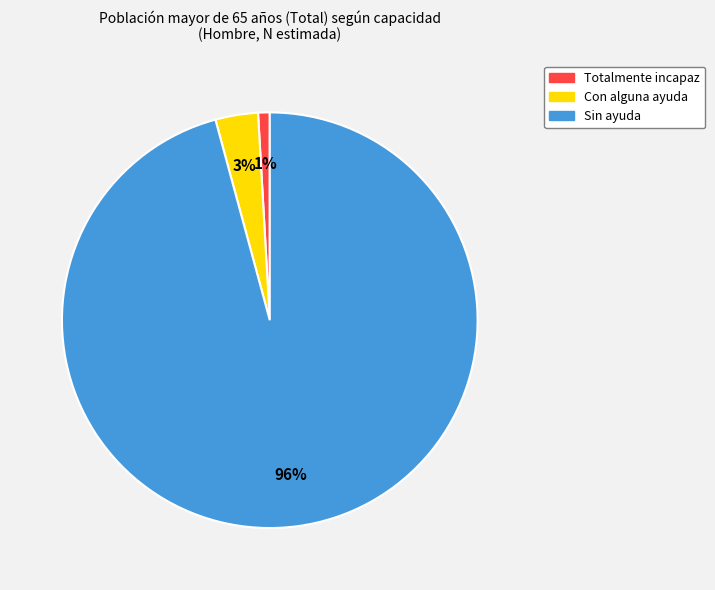

To the nearest percent, what portion does Totalmente incapaz represent?

1%